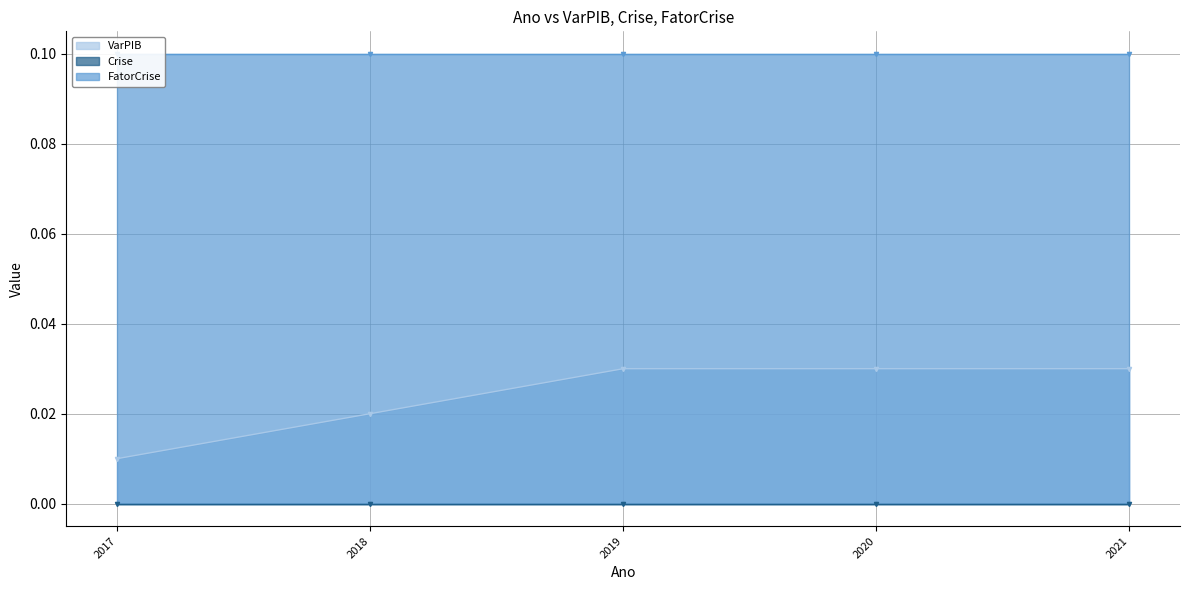

True or false: VarPIB has a value of 0.0 at 2018.

True